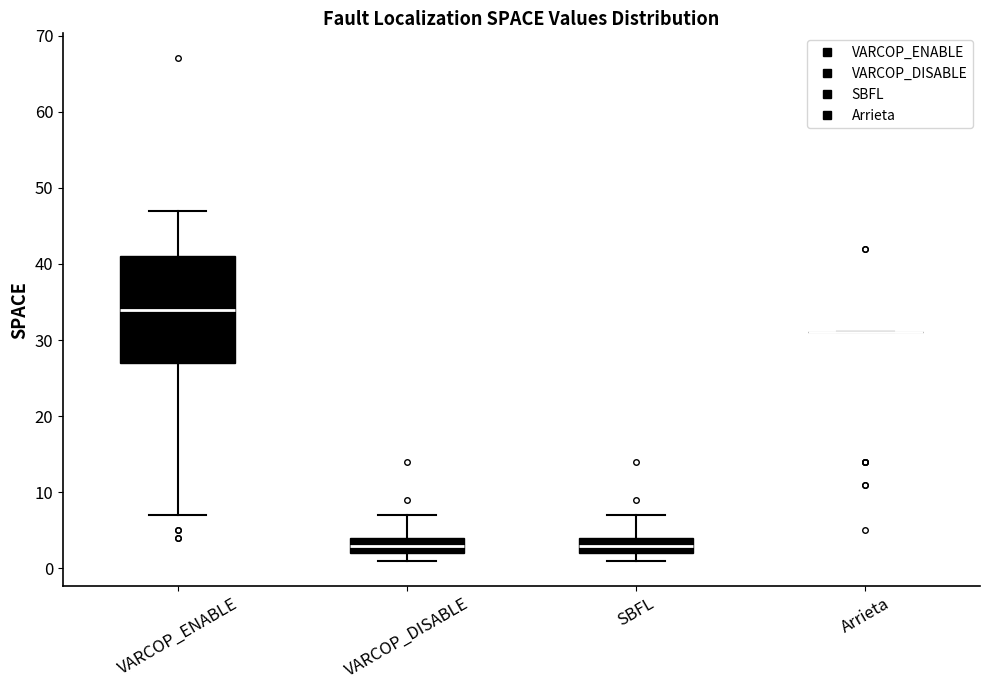

Which box is the tallest, from its lower edge to its upper edge?

VARCOP_ENABLE